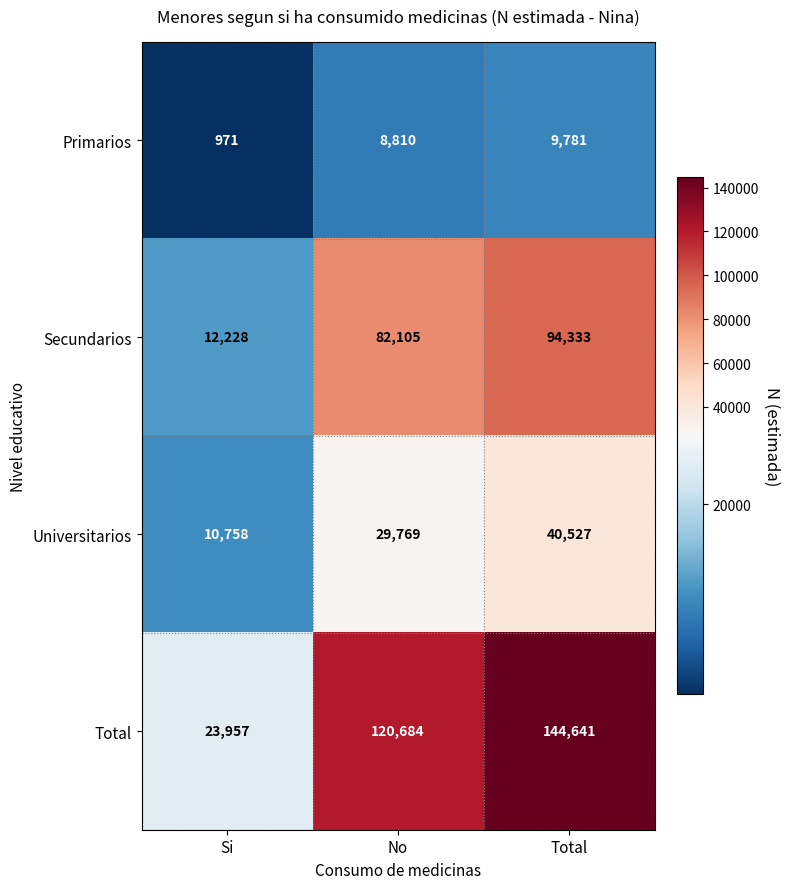

List the series in order of their overall mean, lowest first.

Primarios, Universitarios, Secundarios, Total